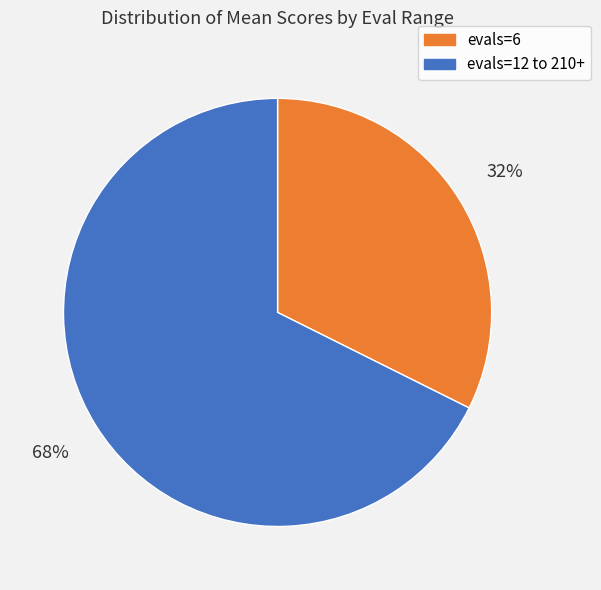

Rank the categories by value from lowest to highest.

evals=6, evals=12 to 210+